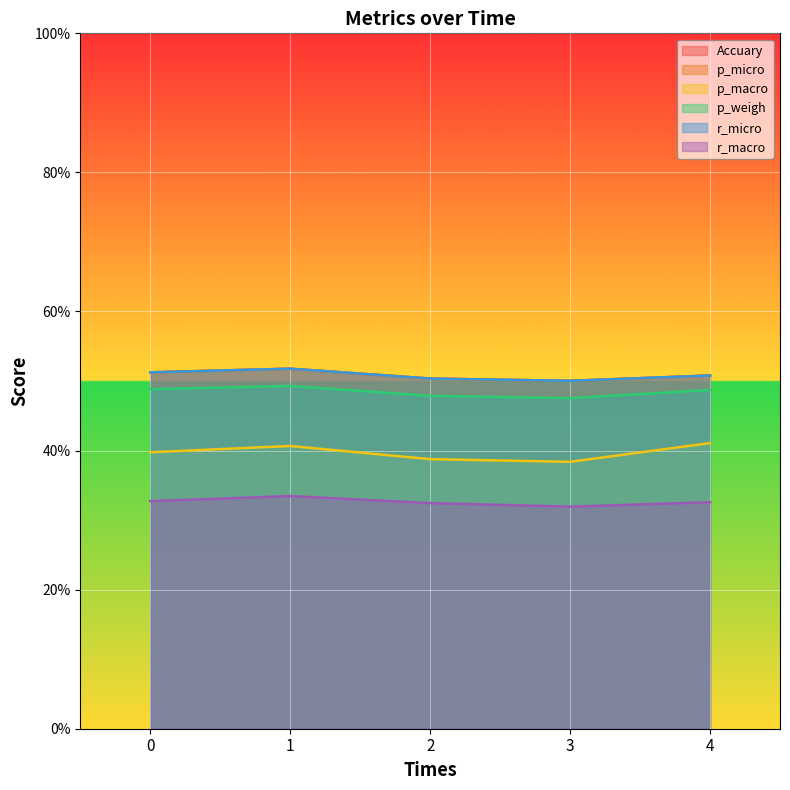

Is it true that p_macro equals 0.2 at 0?

False